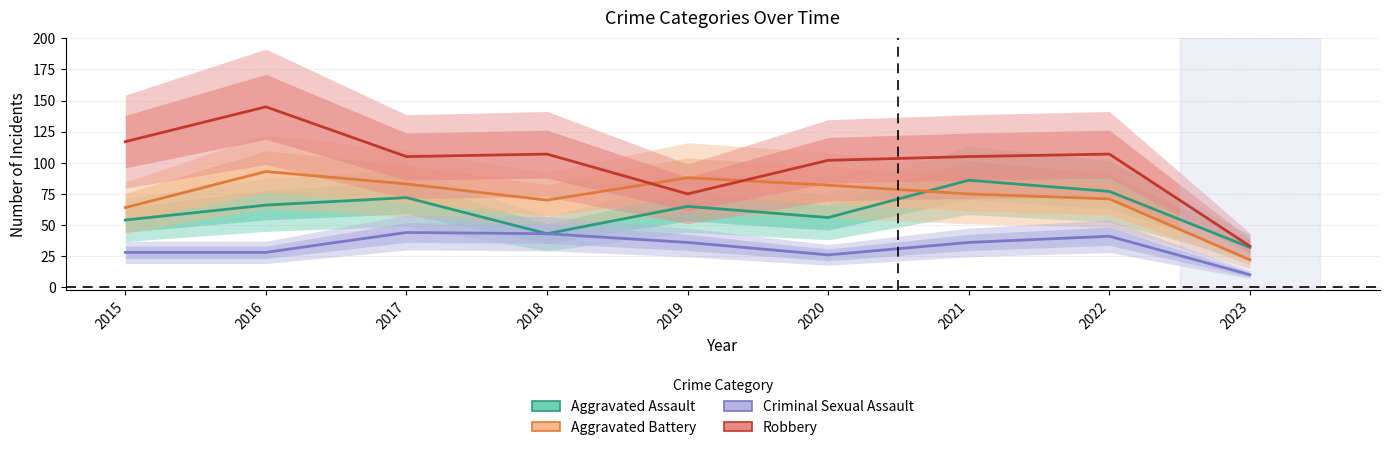

What is the sum of all Criminal Sexual Assault values?

292